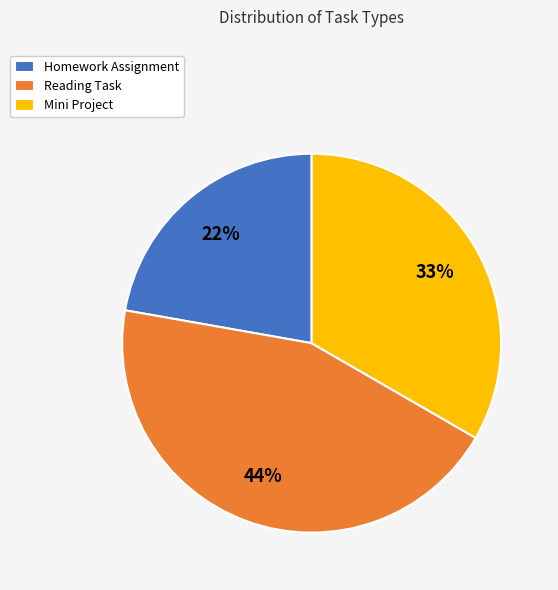

Does any single category account for the majority?

No